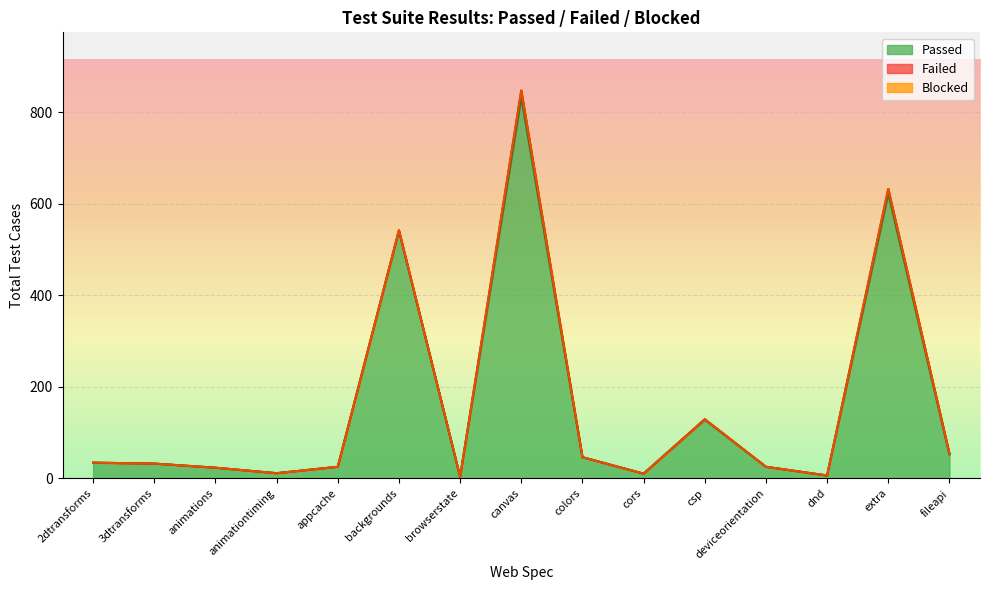

How many interior local peaks does the Passed series have?

4